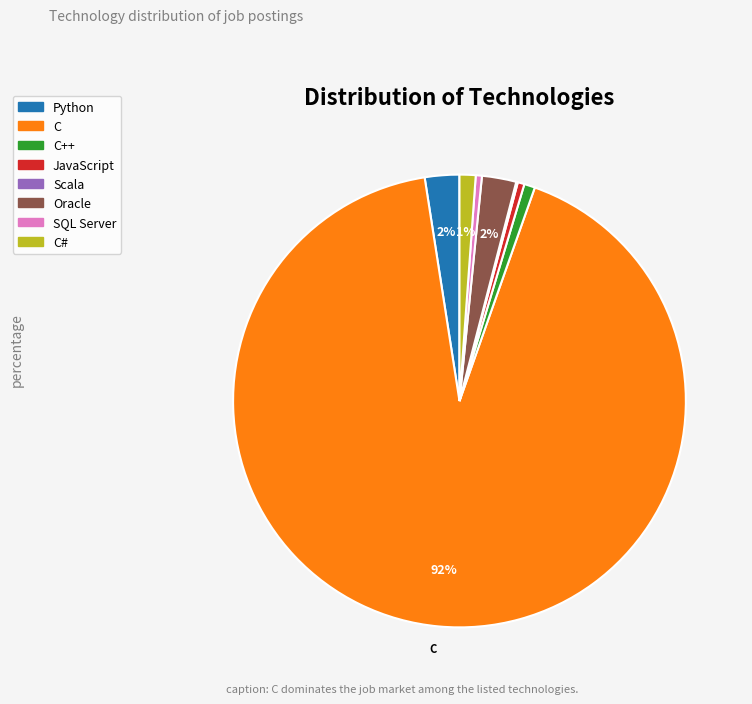

Does any single category account for the majority?

Yes